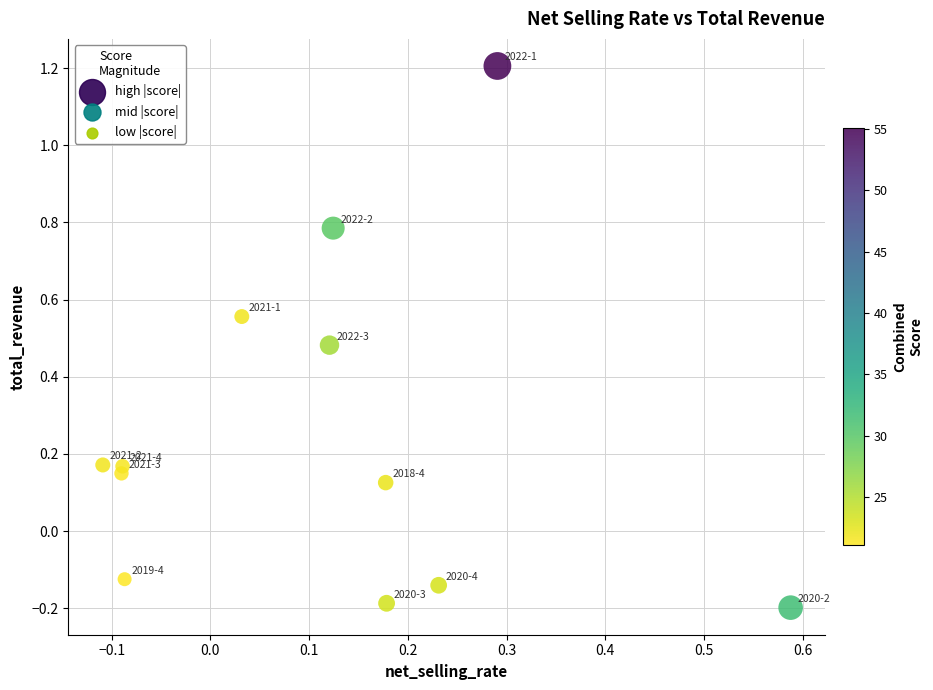

What is the range of Y values (max minus min)?

1.4